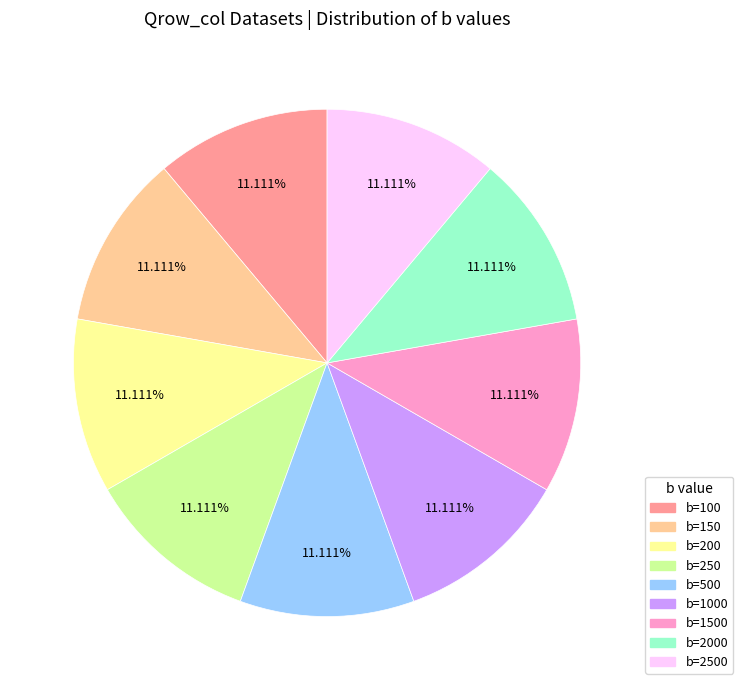

Is there a majority slice in this chart?

No